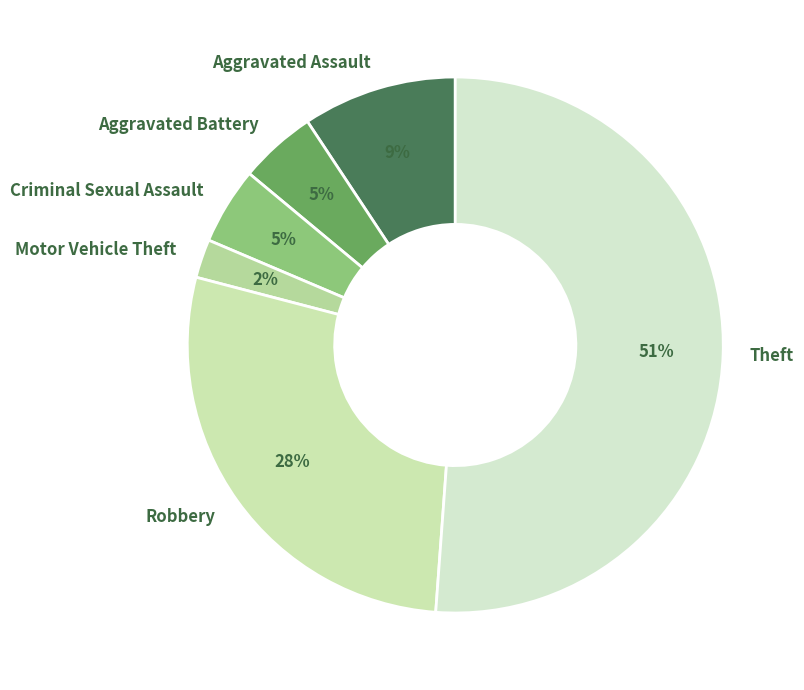

Count the number of slices in the pie.

6